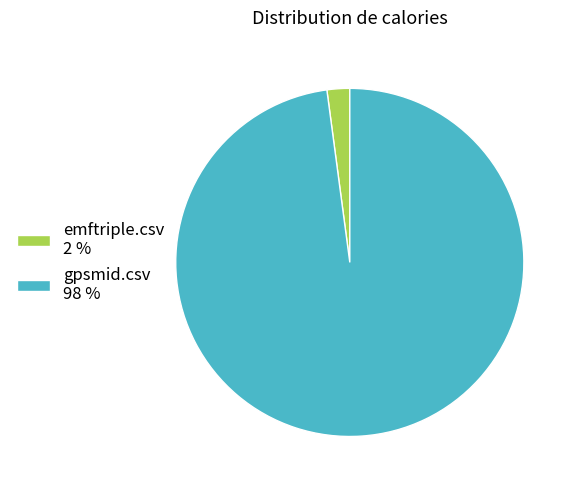

Do emftriple.csv 2 % and gpsmid.csv 98 % together represent more than half of the pie?

Yes